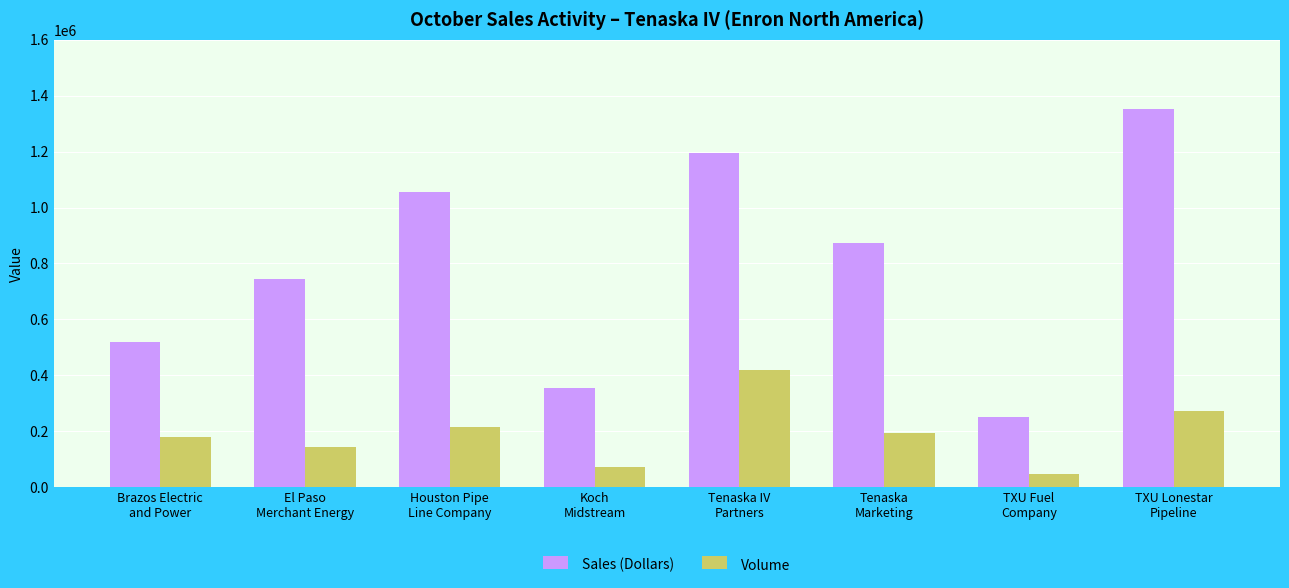

What is the spread (max minus min) of values at Houston Pipe
Line Company?

839833.3